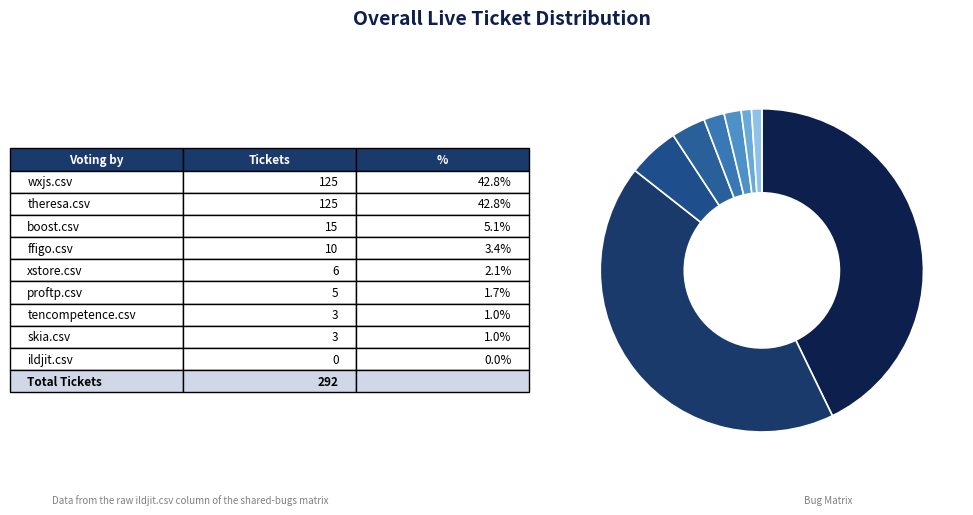

Which category has the smallest portion of the pie?

ildjit.csv